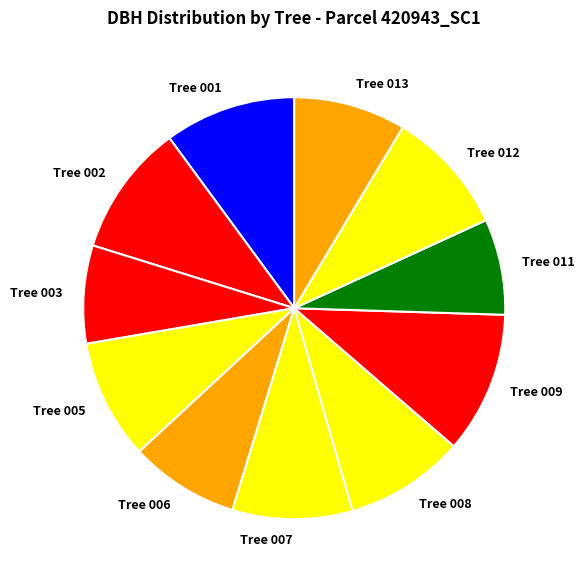

Which has a higher value, Tree 012 or Tree 006?

Tree 012